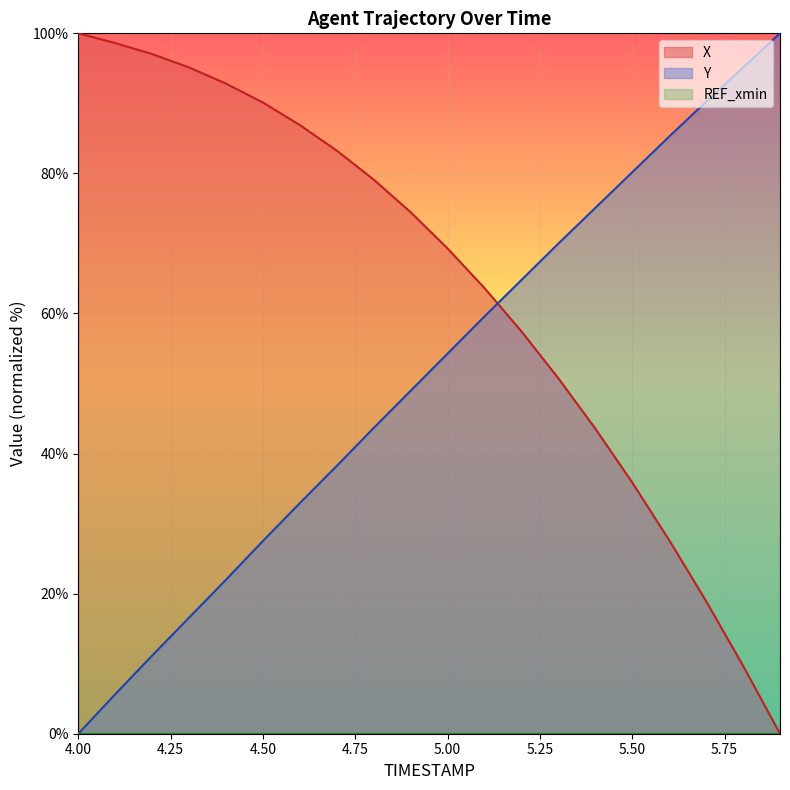

What is the label of the 2nd point from the left?

4.1